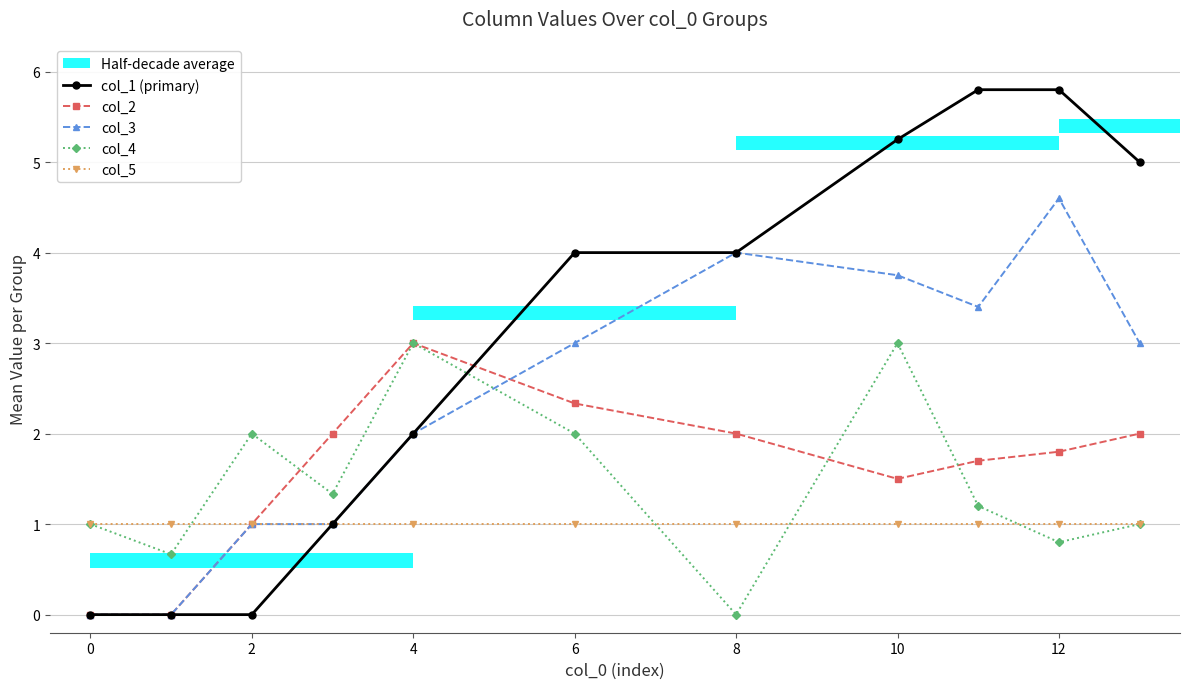

What is the highest value of the col_1 (primary) series?

5.8